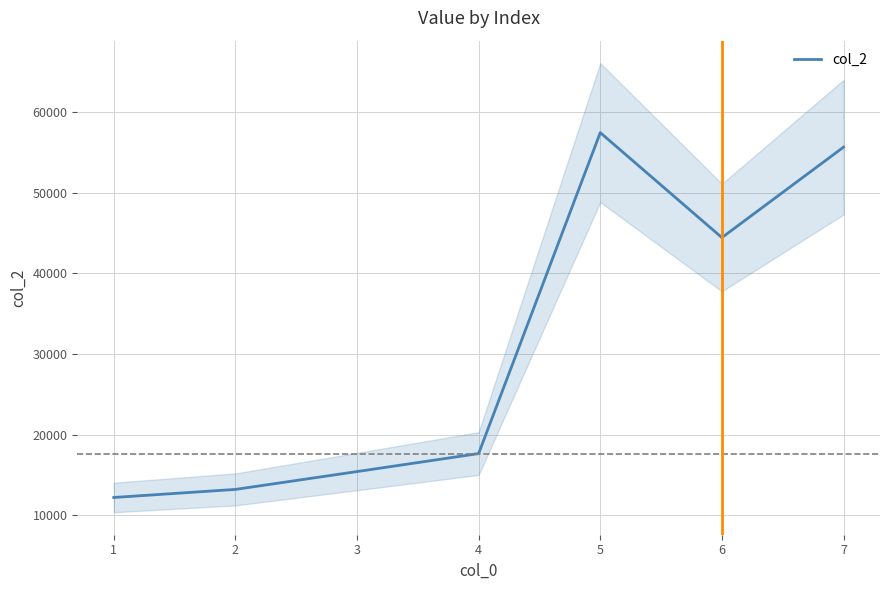

What is the maximum value shown in the chart?

57457